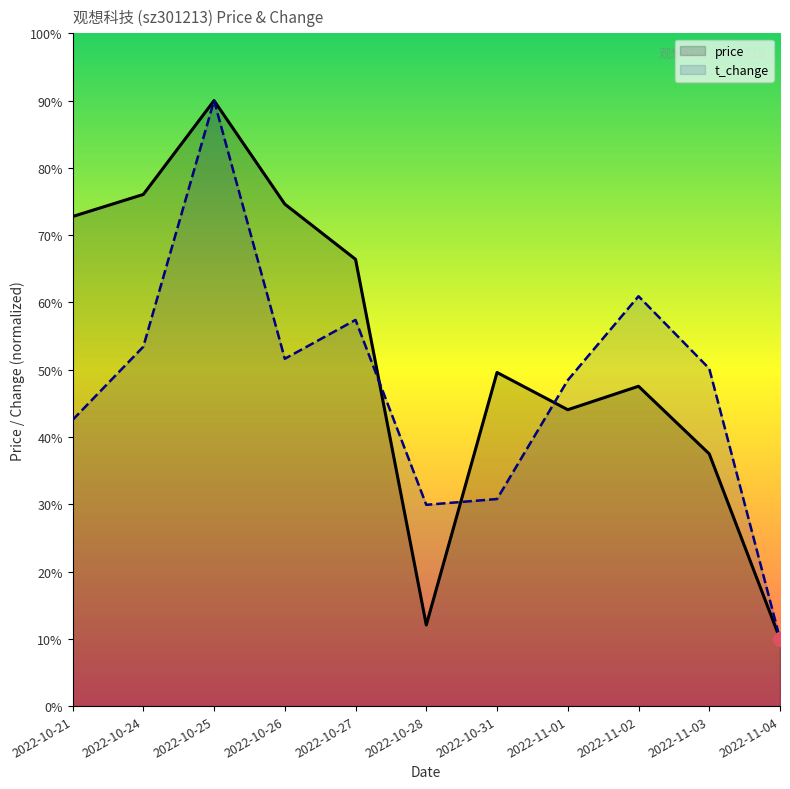

List the labels in order of price value, smallest first.

2022-11-04, 2022-10-28, 2022-11-03, 2022-11-01, 2022-11-02, 2022-10-31, 2022-10-27, 2022-10-21, 2022-10-26, 2022-10-24, 2022-10-25